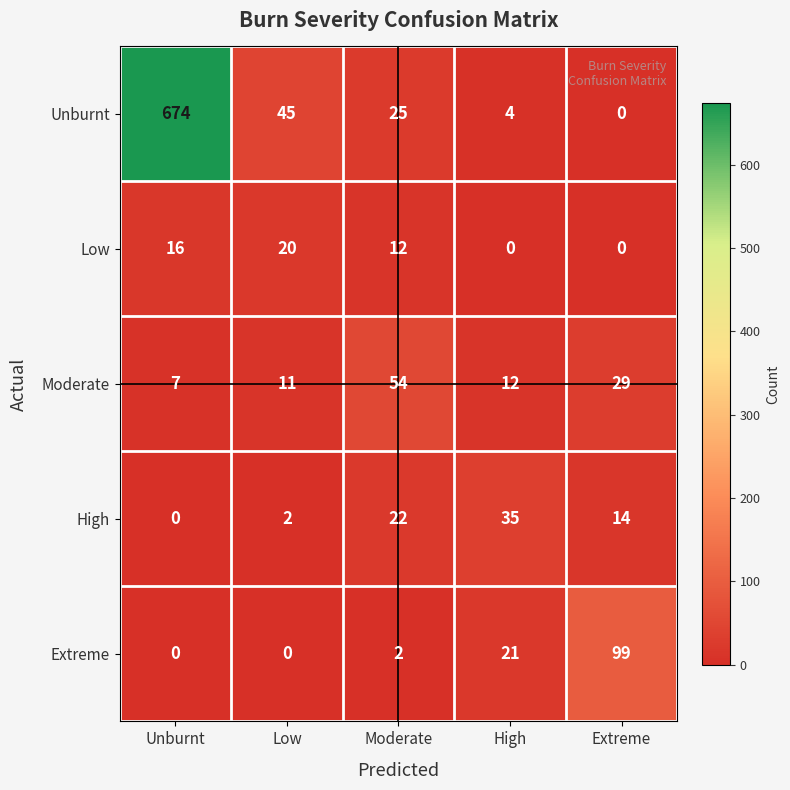

How many Low values are between 0 and 16?

4